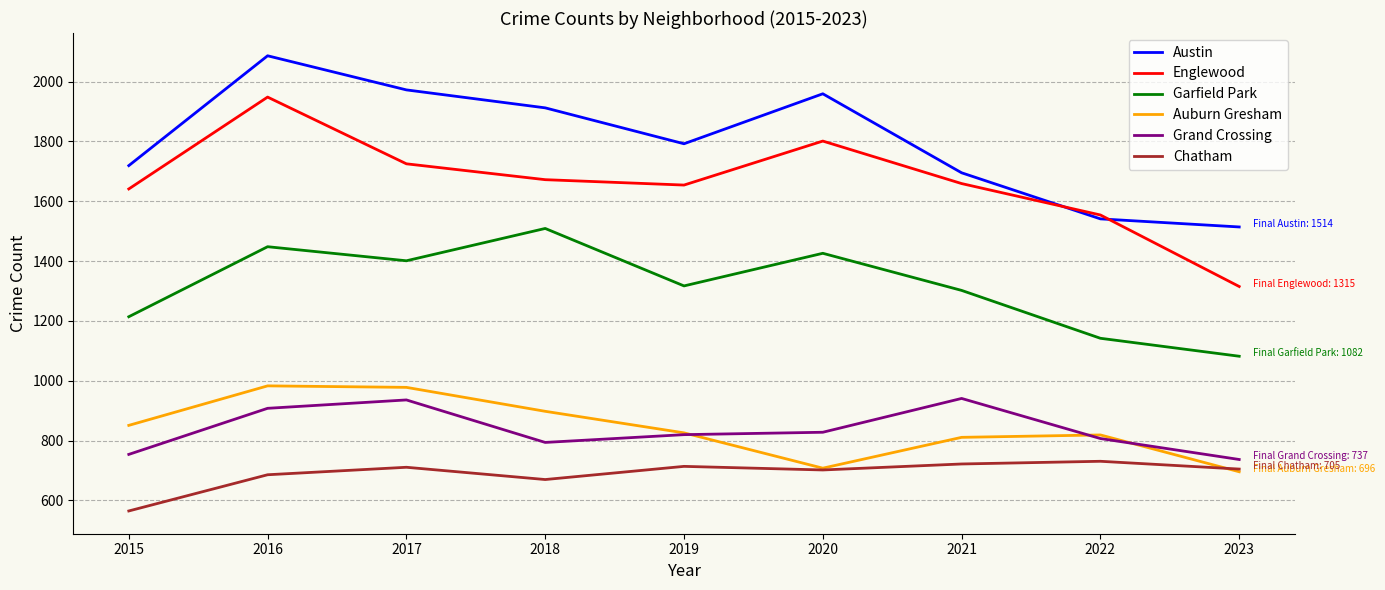

True or false: Austin has more than 2 points higher than both neighbors.

False